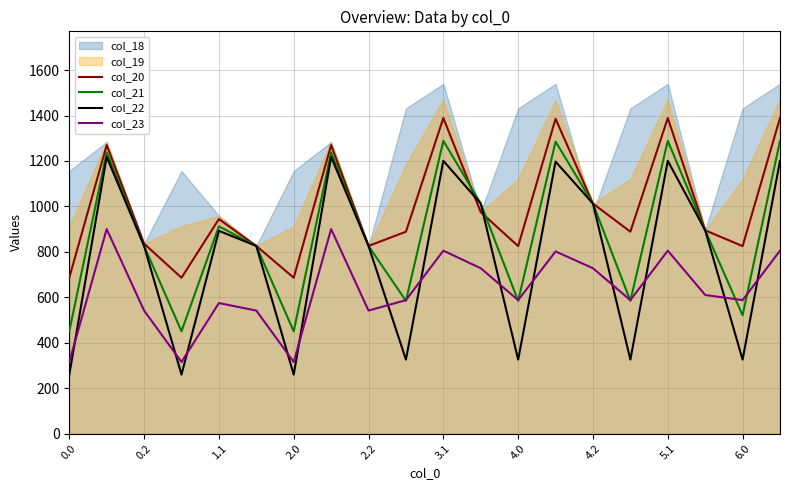

Where is col_21 nearest to the value 869?

17